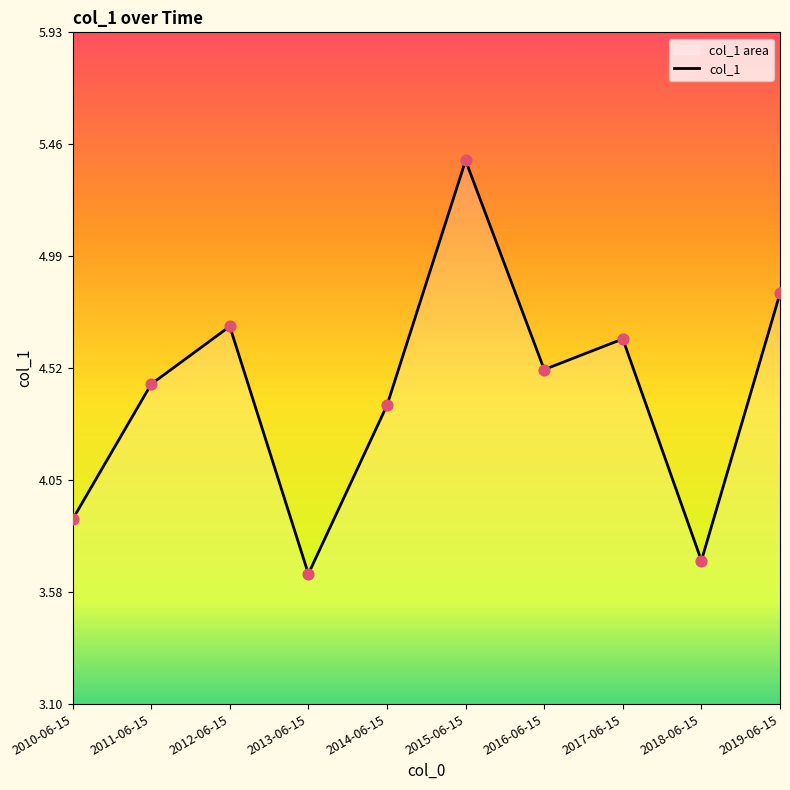

Between 2016-06-15 and 2012-06-15, which is larger?

2012-06-15